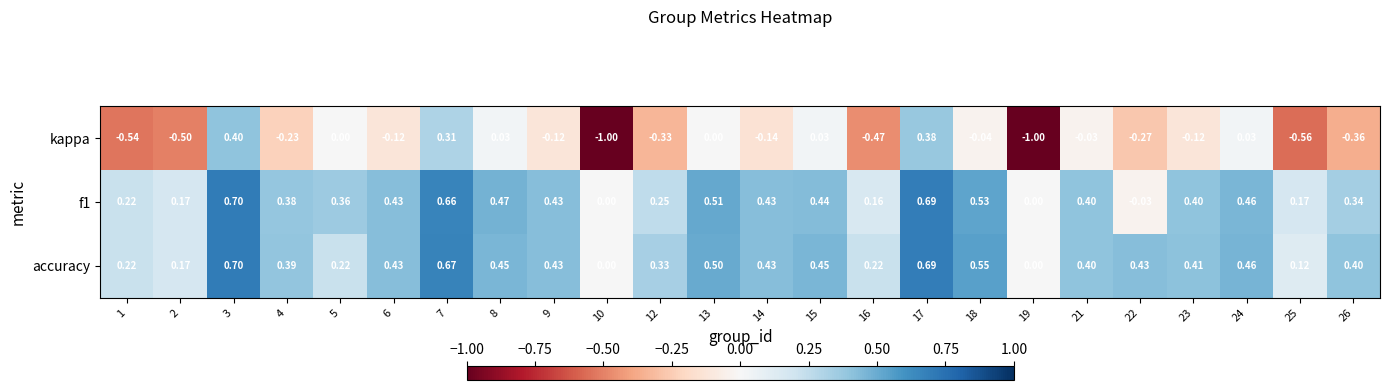

Is the value of f1 at 22 greater than the value of accuracy at 1?

No